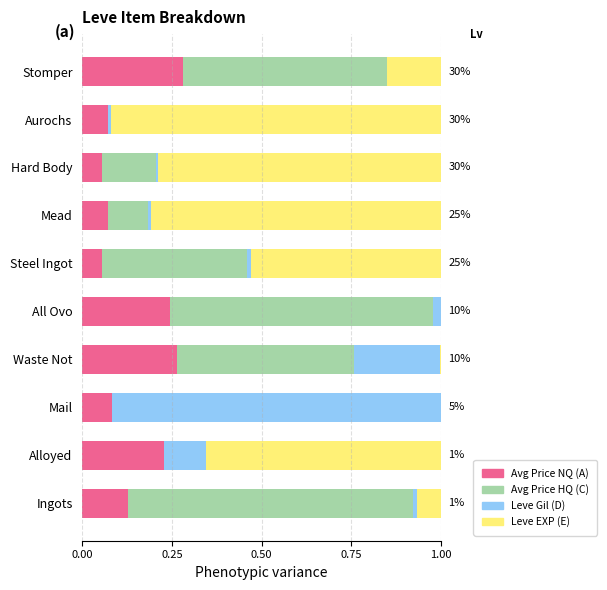

True or false: Avg Price HQ has a value of 0.1 at Steel Ingot.

False